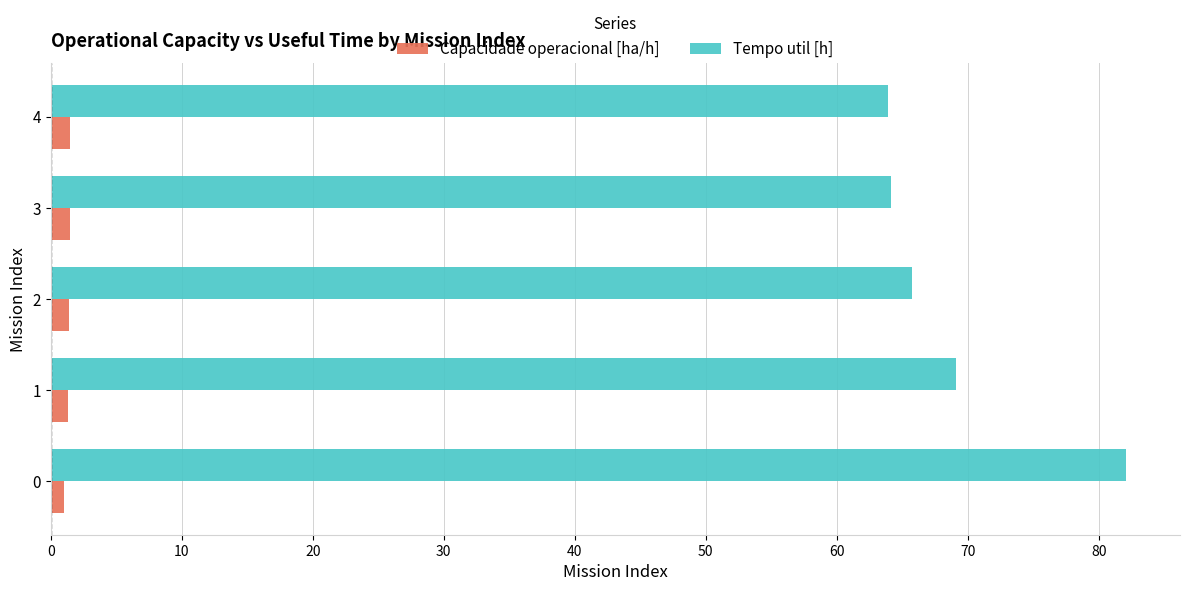

Is the value of Tempo util [h] at 0 greater than the value of Capacidade operacional [ha/h] at 0?

Yes